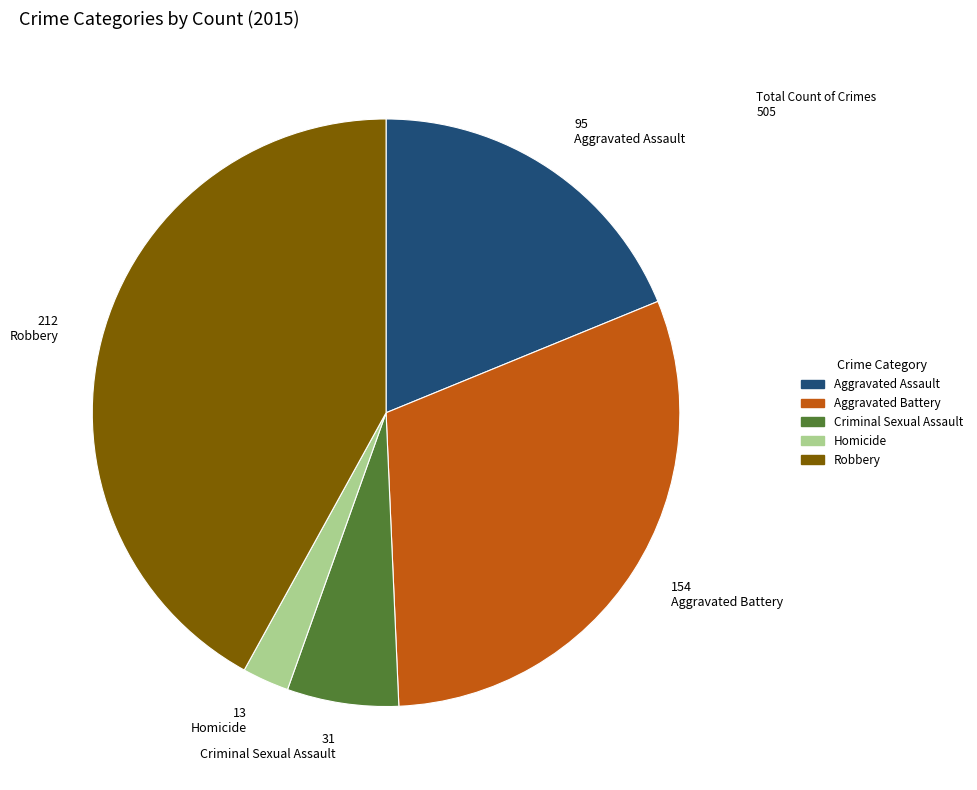

Is the sum of Criminal Sexual Assault and Robbery greater than half?

No